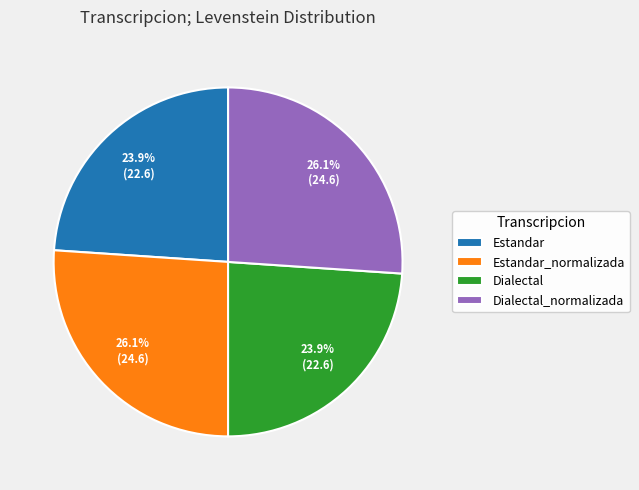

What is the ratio of the value at Dialectal_normalizada to the value at Dialectal?

1.1